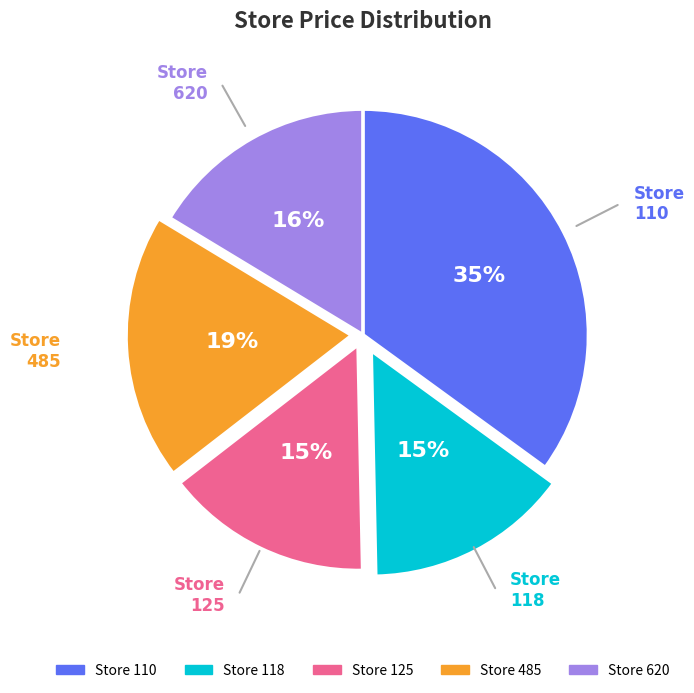

How many slices are in this pie chart?

5